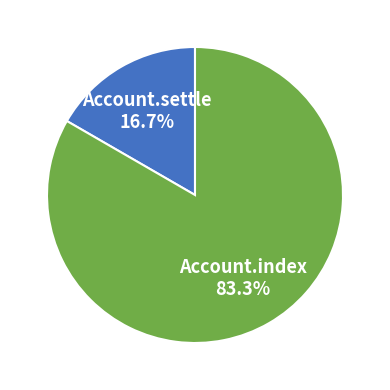

Does Account.settle represent more than half of the total?

No